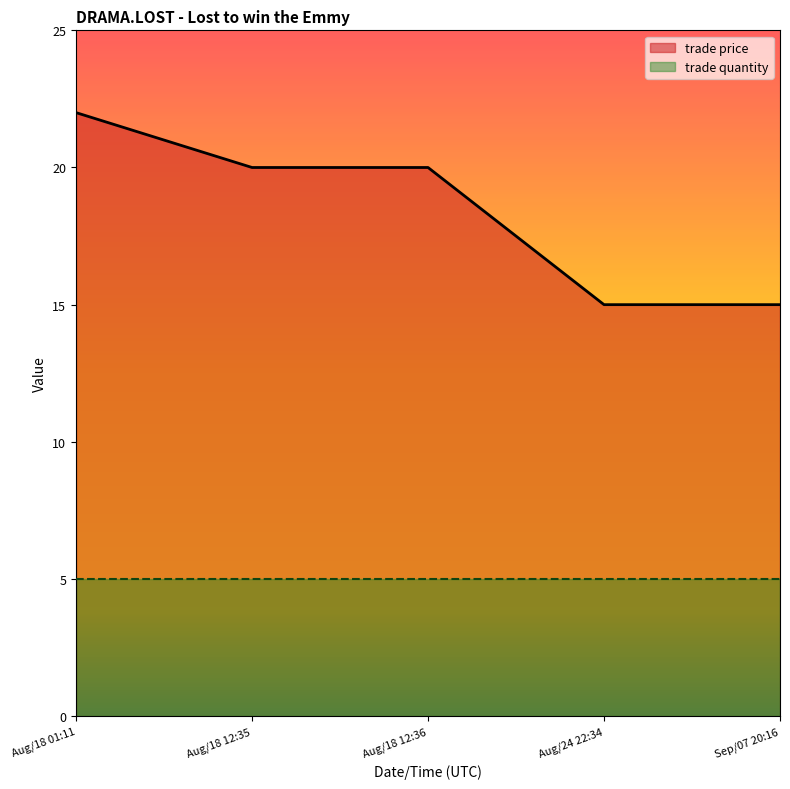

How many lines are shown in the chart?

2